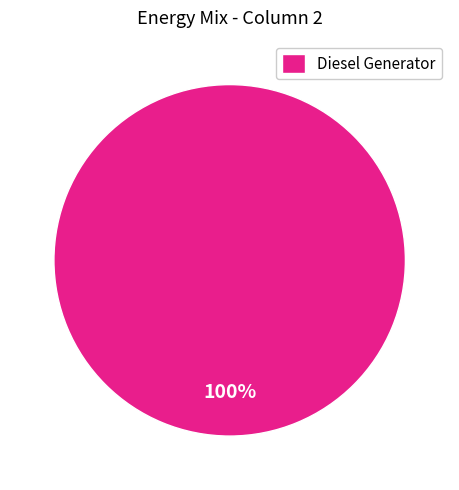

Is it true that Diesel Generator is 100% of the pie?

True